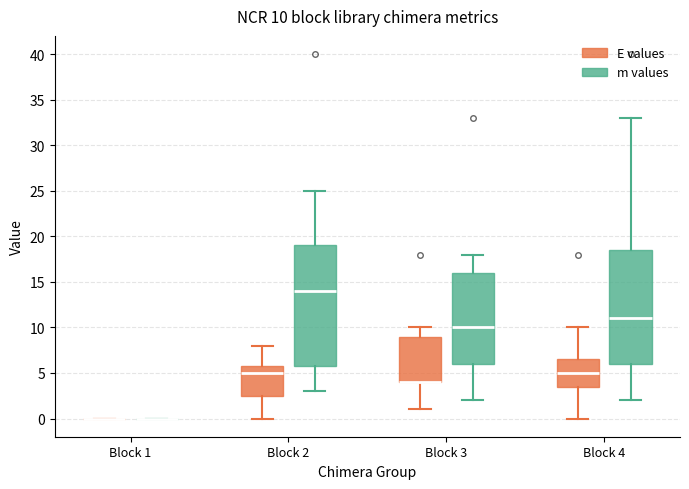

Which box is the tallest, from its lower edge to its upper edge?

Block 2 (m values)